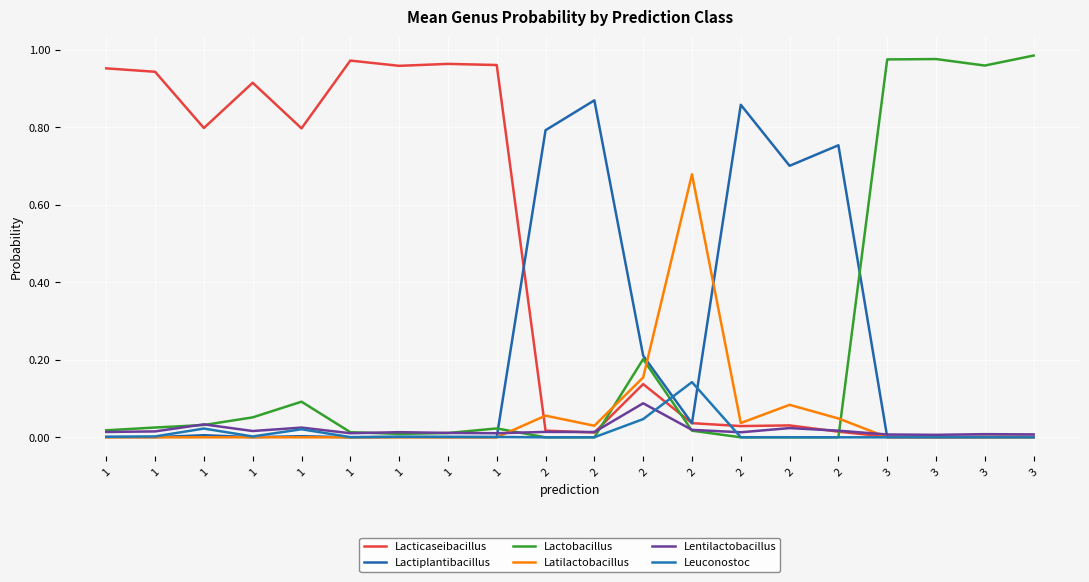

True or false: Lactobacillus has a value of 0.0 at 2.

False